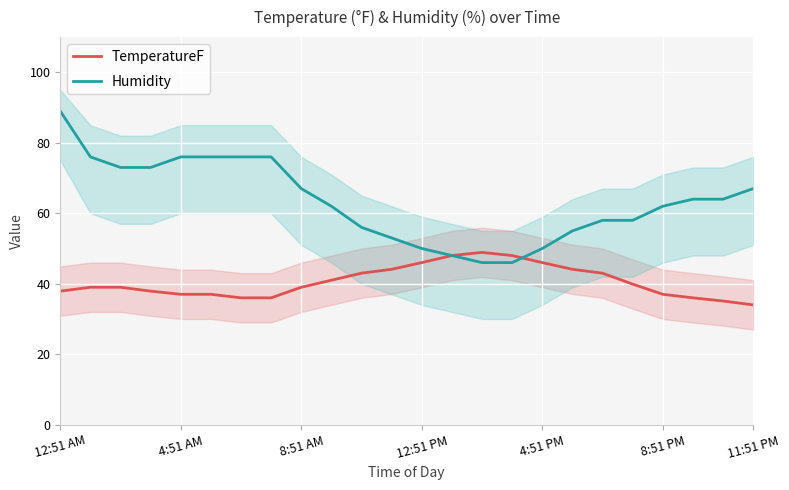

How many categories are shown in the chart?

24